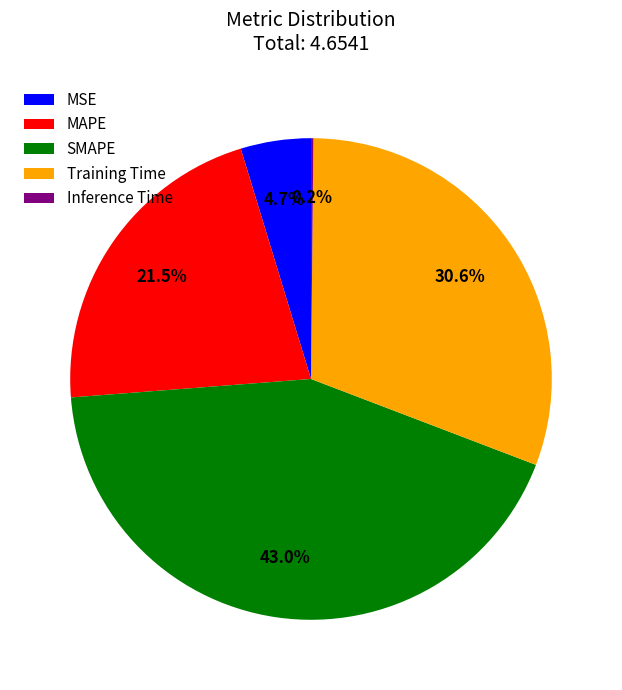

To the nearest percent, what is the combined percentage of MSE and Training Time?

35%